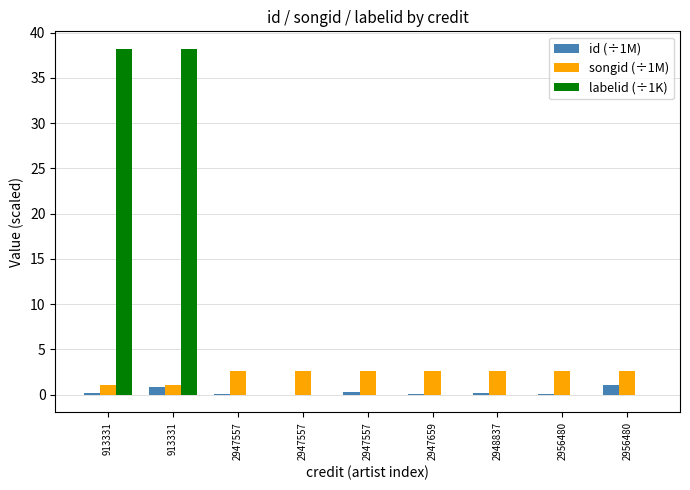

Are the bars horizontal?

No